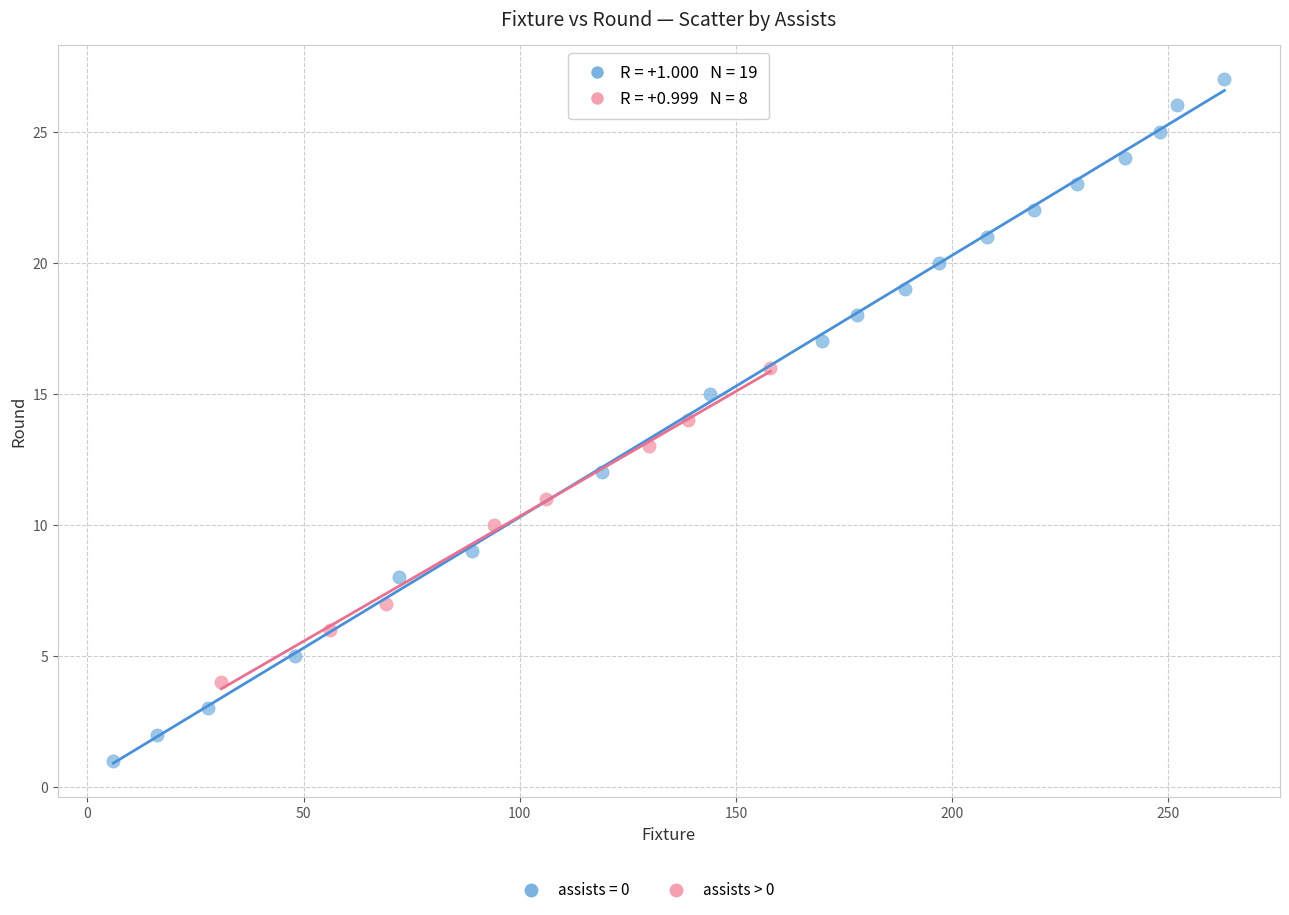

Which series reaches the maximum Y coordinate?

assists = 0